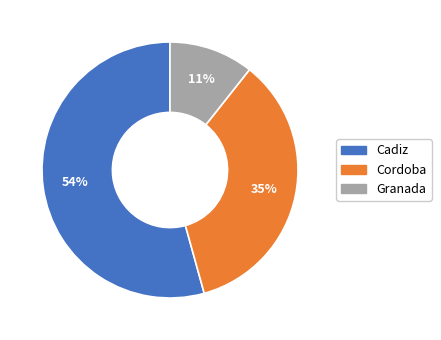

To the nearest percent, what is the average slice percentage?

33%